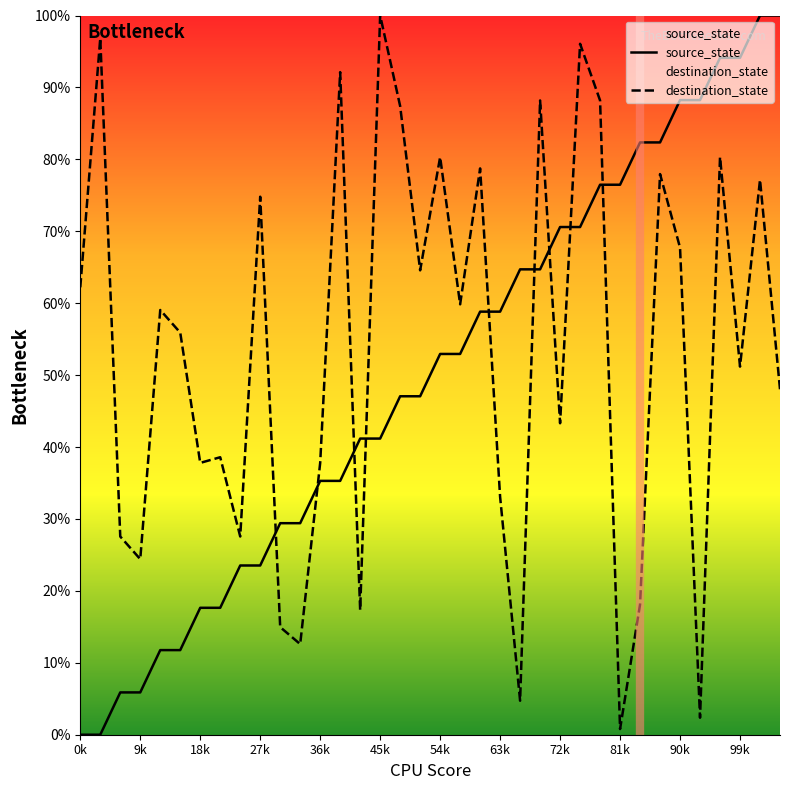

Rank the series at 99k from highest to lowest value.

source_state, destination_state